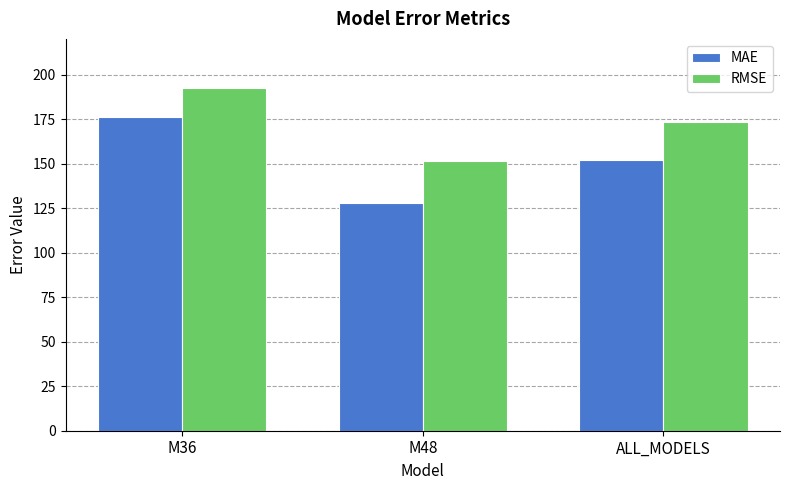

The RMSE series shows 79.6 at M48. True or false?

False